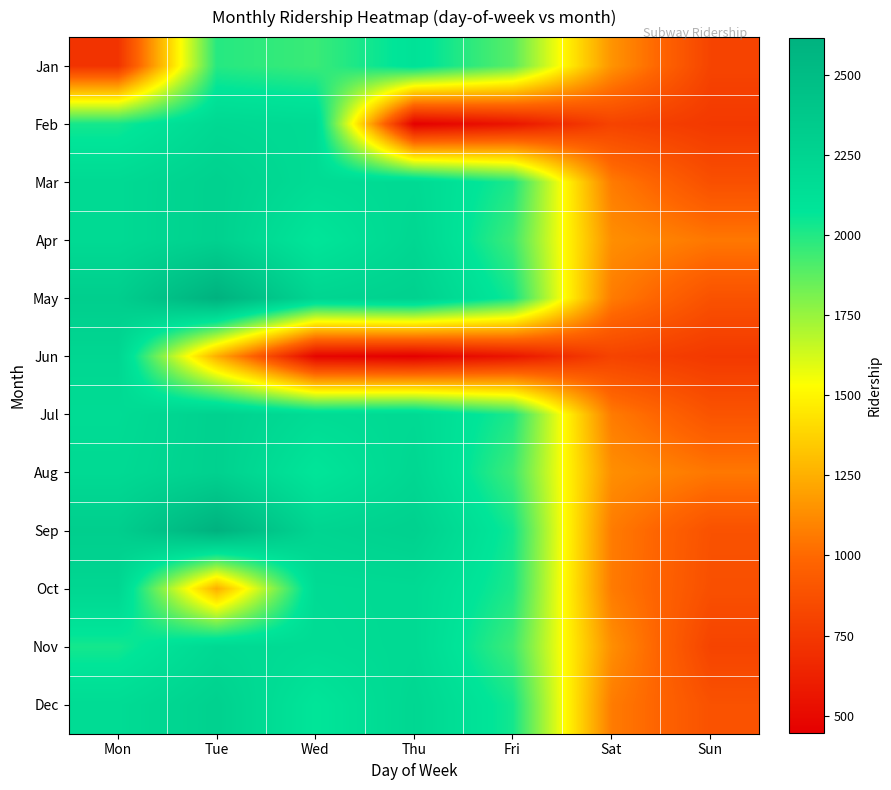

Between Sat and Sun, which is larger?

Sat